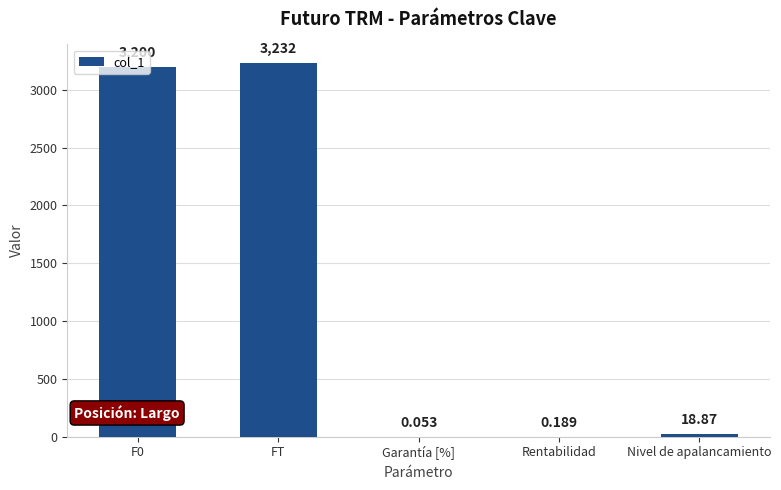

Which has a higher value, Rentabilidad or FT?

FT